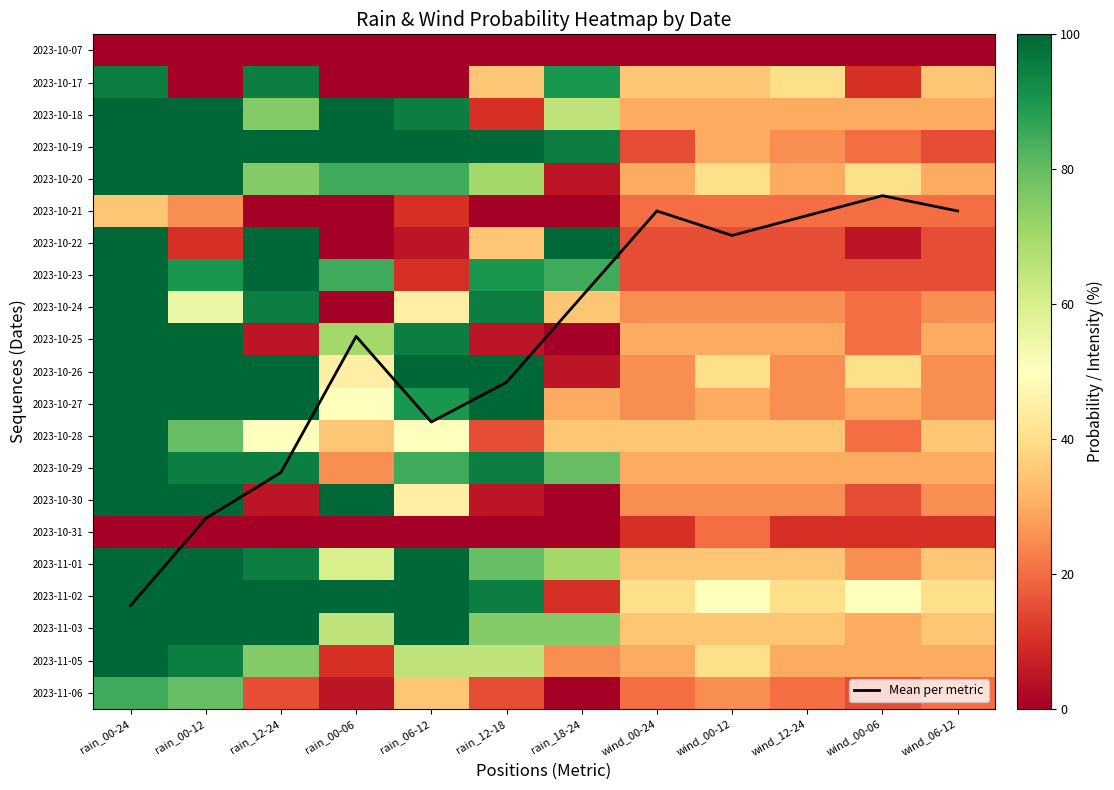

Where does the 2023-10-22 series first go above 15?

rain_00-24